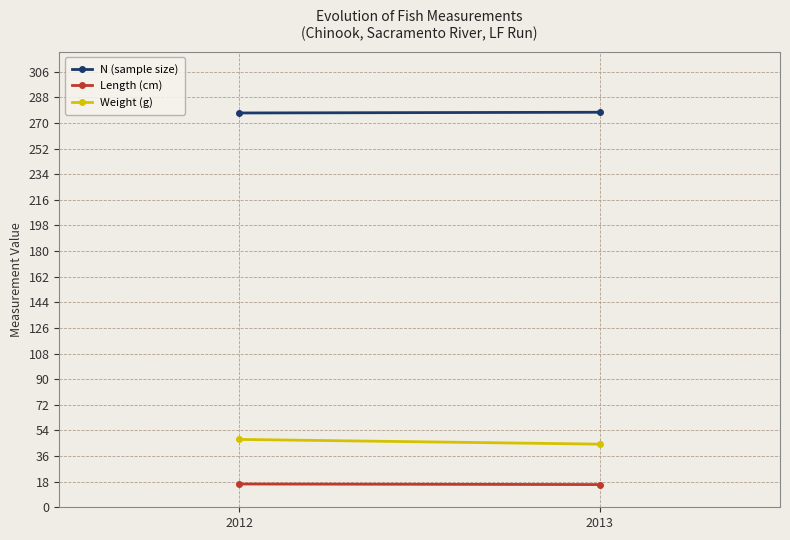

What is the total value across all series at 2012?

341.0